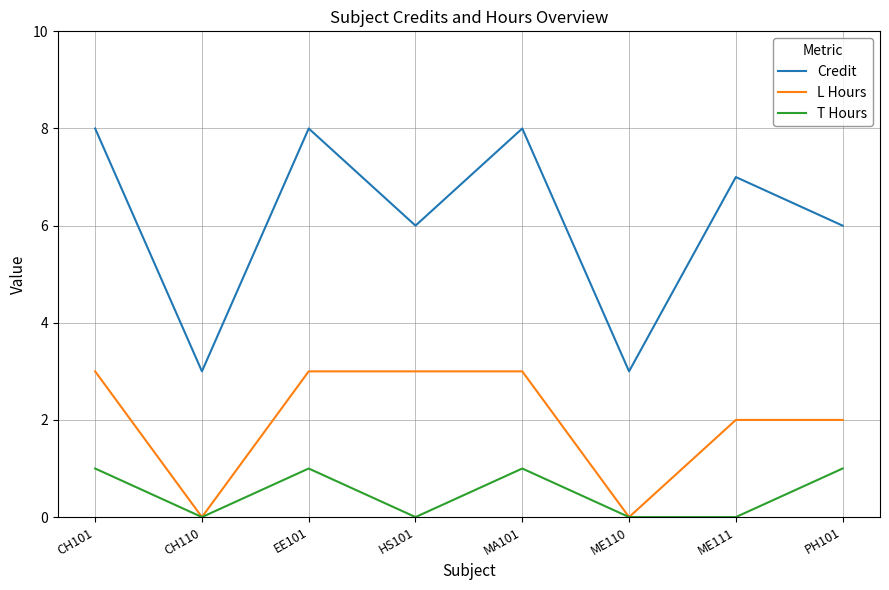

What are all the series names shown in the legend?

Credit, L Hours, T Hours